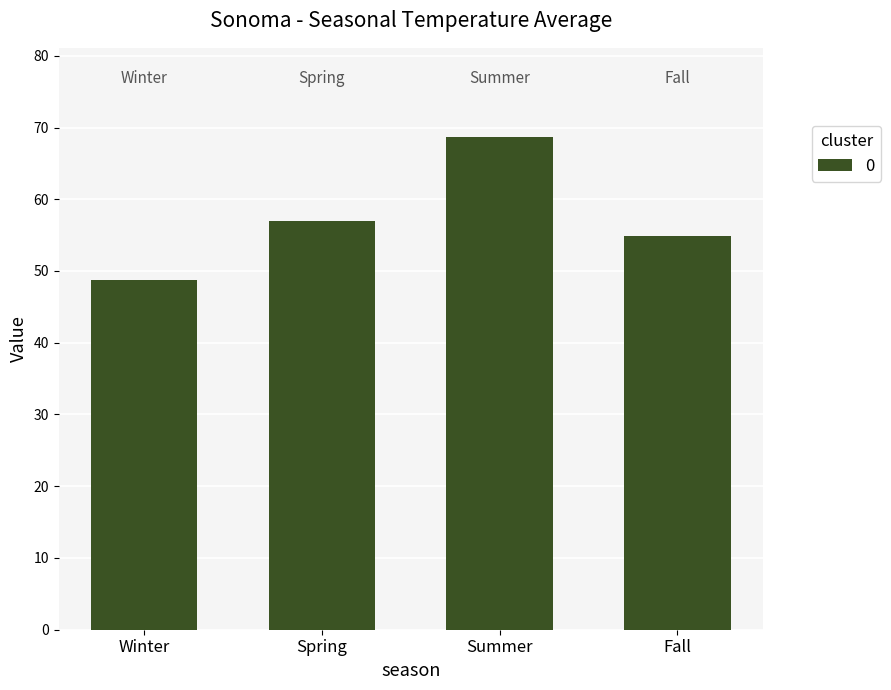

What is the sum of all values?

229.3